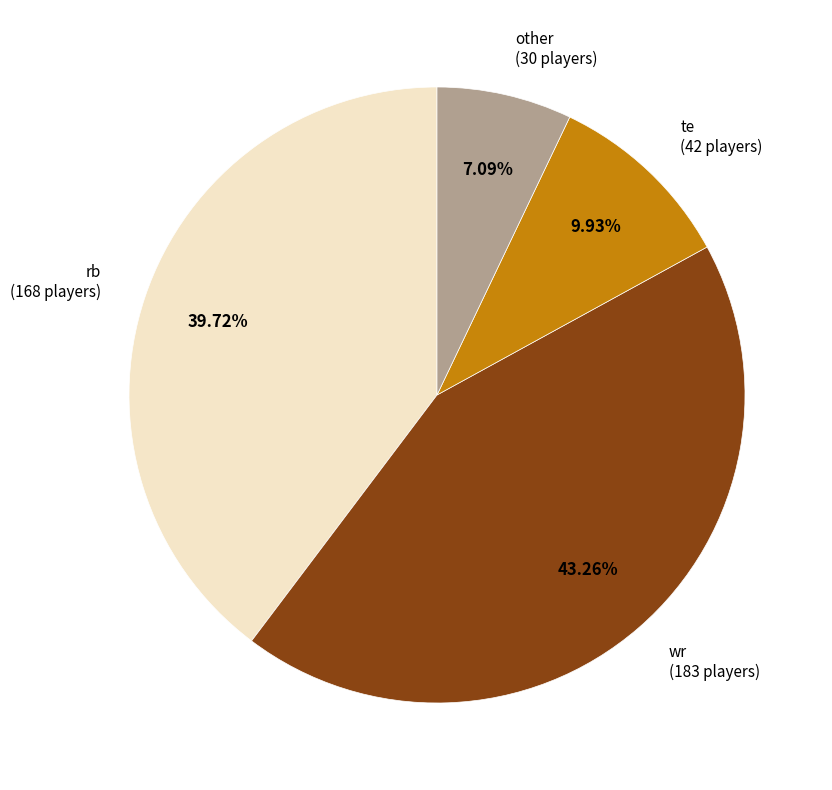

What is the largest slice in the pie chart?

wr